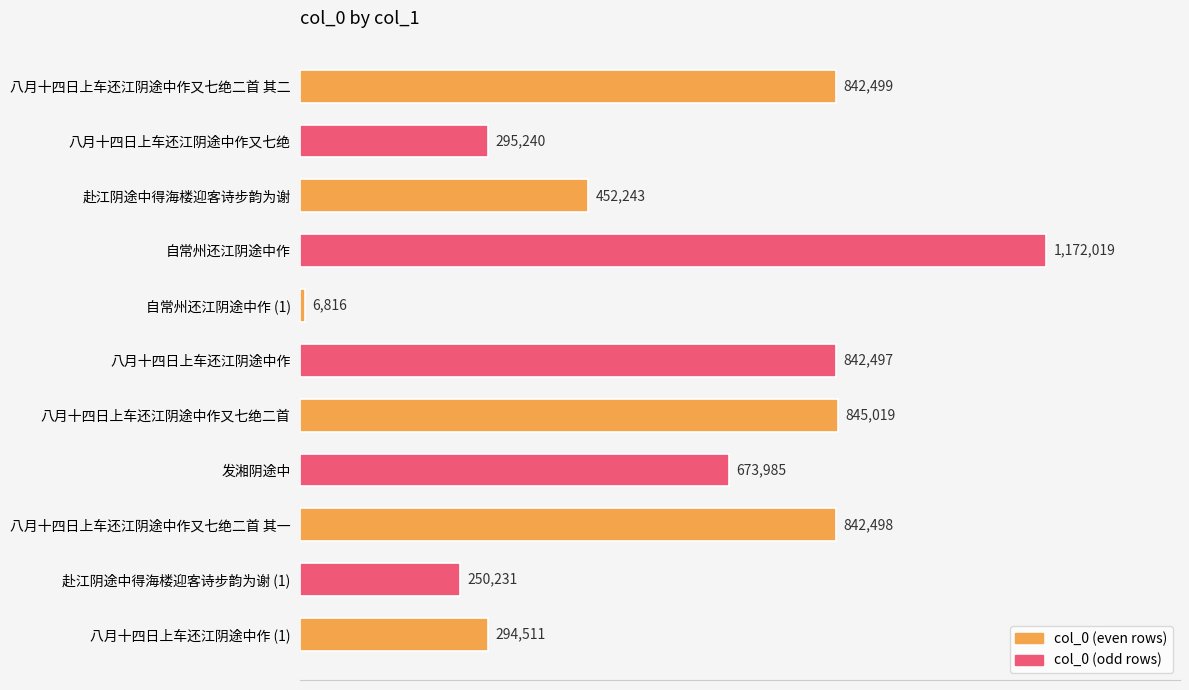

Is it true that the value at 八月十四日上车还江阴途中作又七绝二首 is 287089?

False